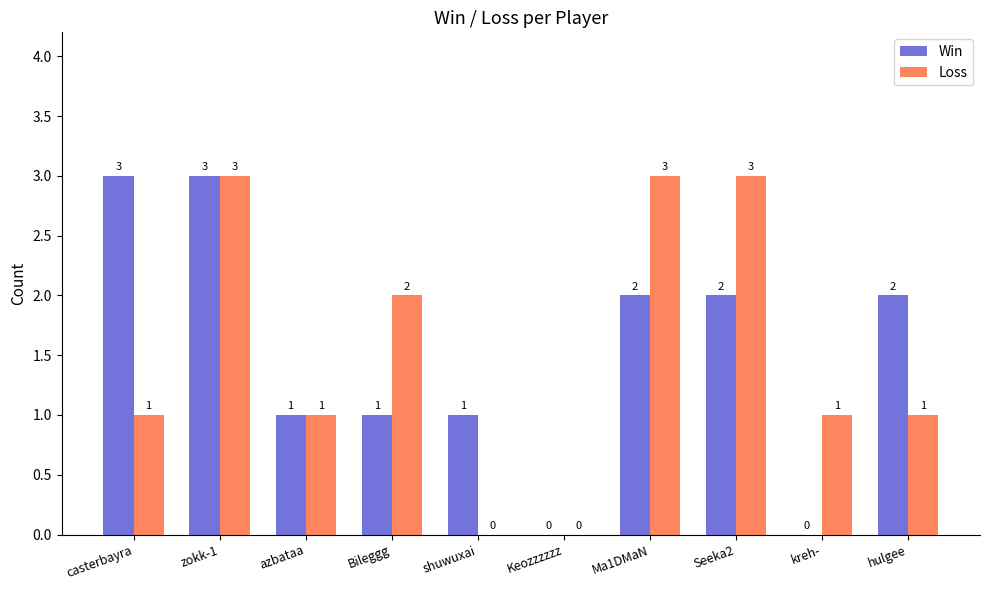

What is the sum of all Win values?

15